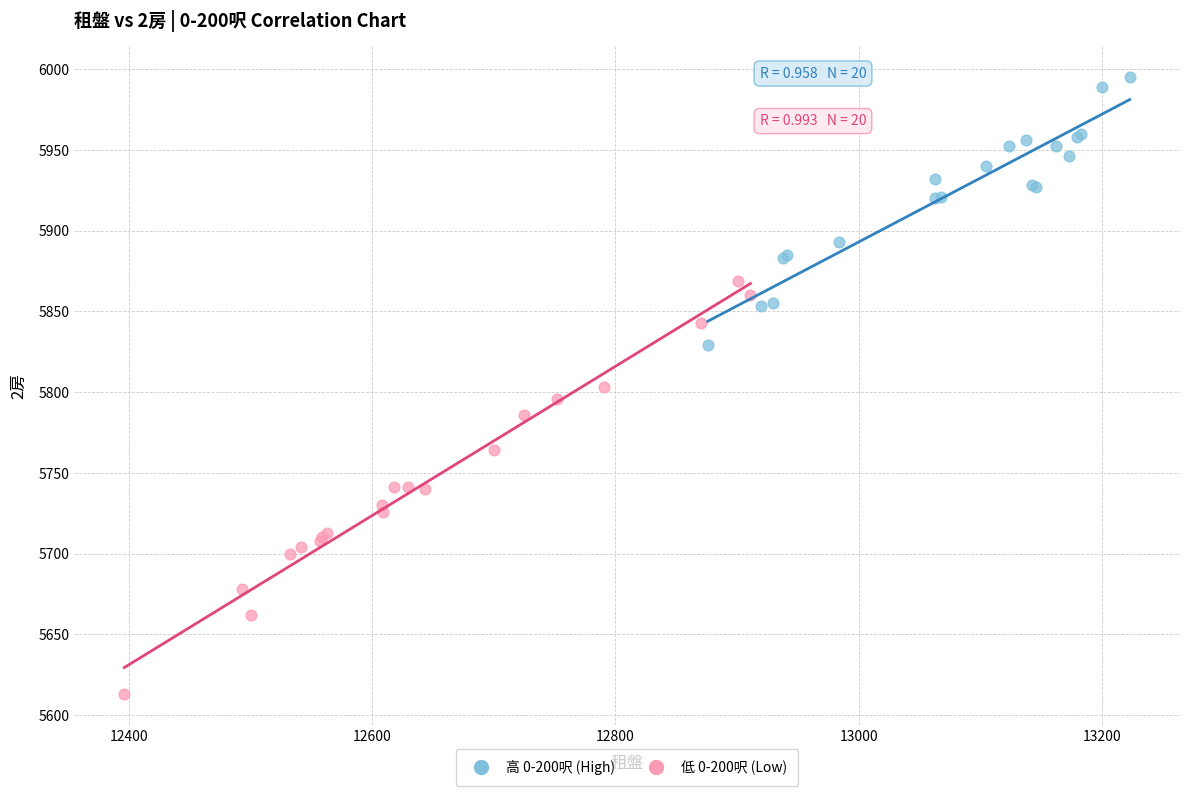

Which series has the largest Y range (max minus min)?

低 0-200呎 (Low)